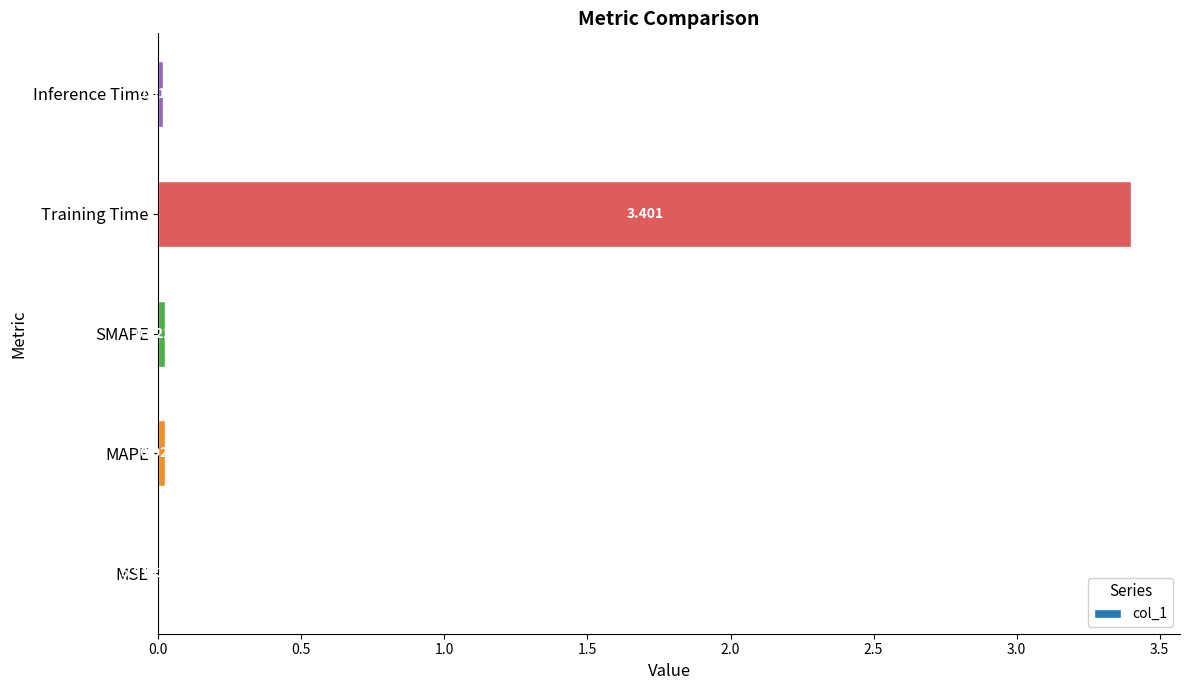

At which label is the value closest to 1?

MAPE